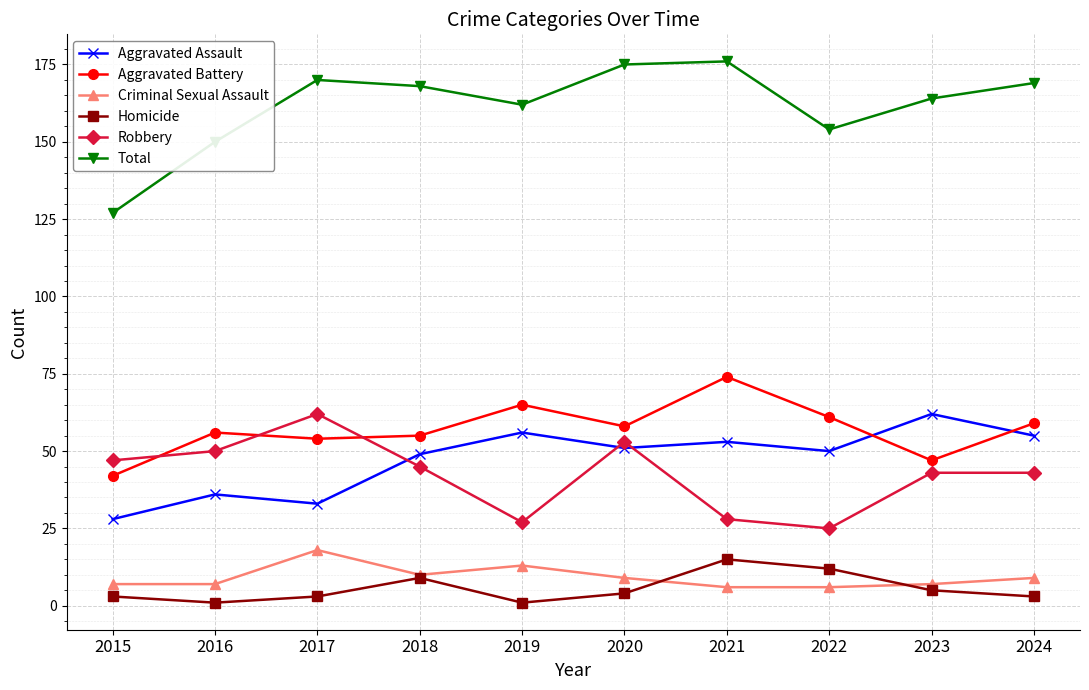

Is the value of Homicide at 2020 greater than the value of Total at 2024?

No